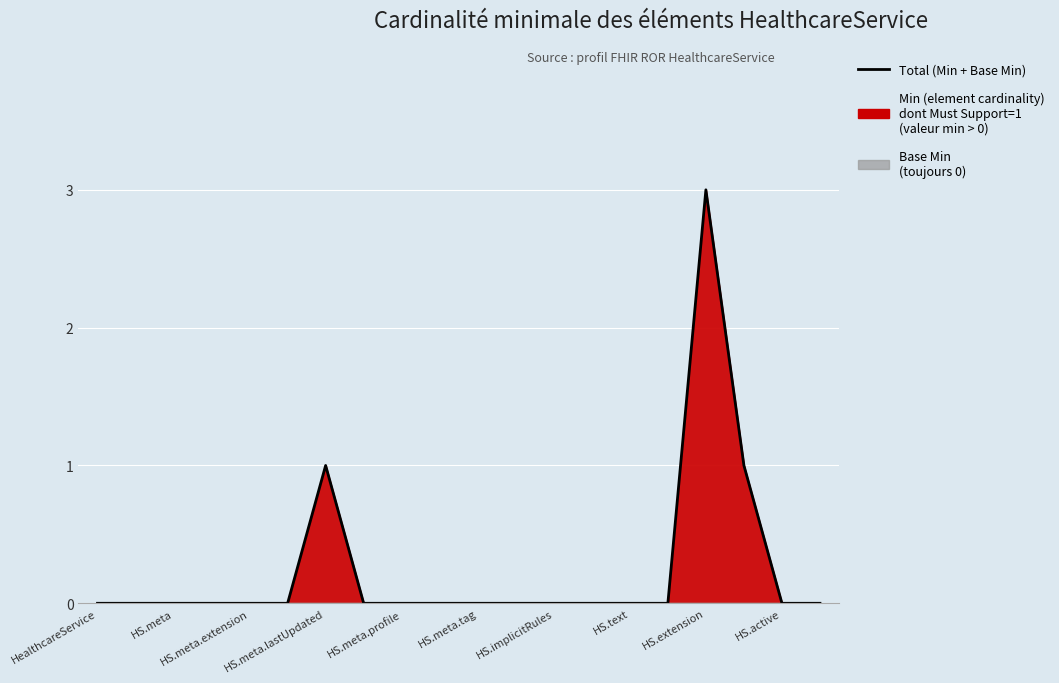

How many lines are shown in the chart?

1